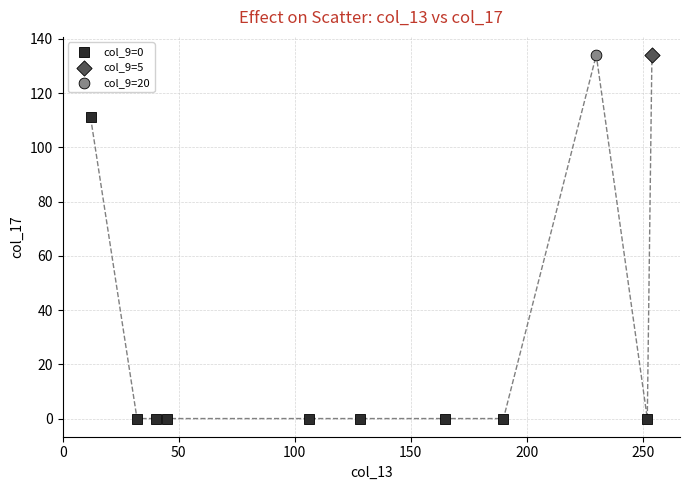

What are all the series names shown in the legend?

col_9=0, col_9=5, col_9=20